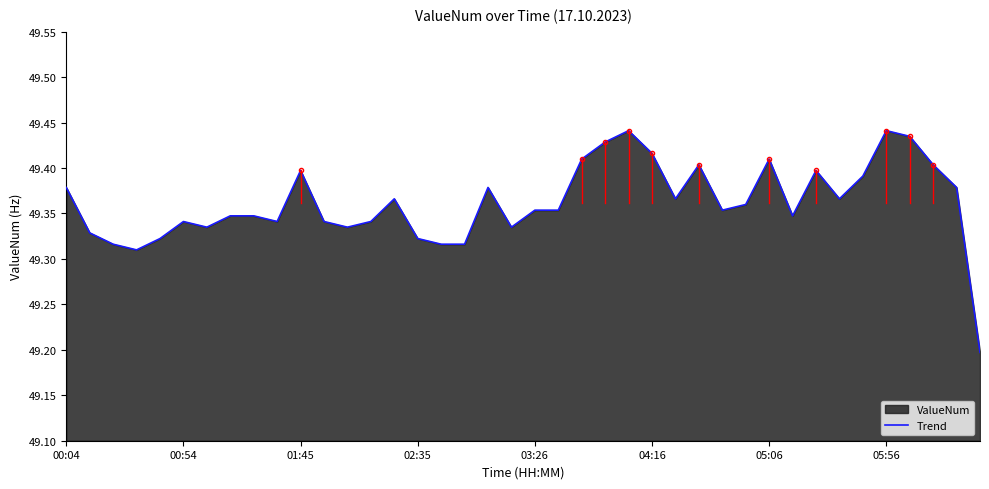

What position from the right is 18?

22